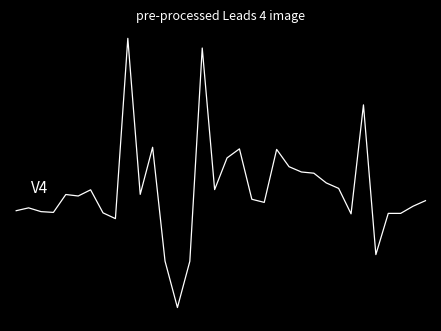

How many distinct data groups are displayed?

1